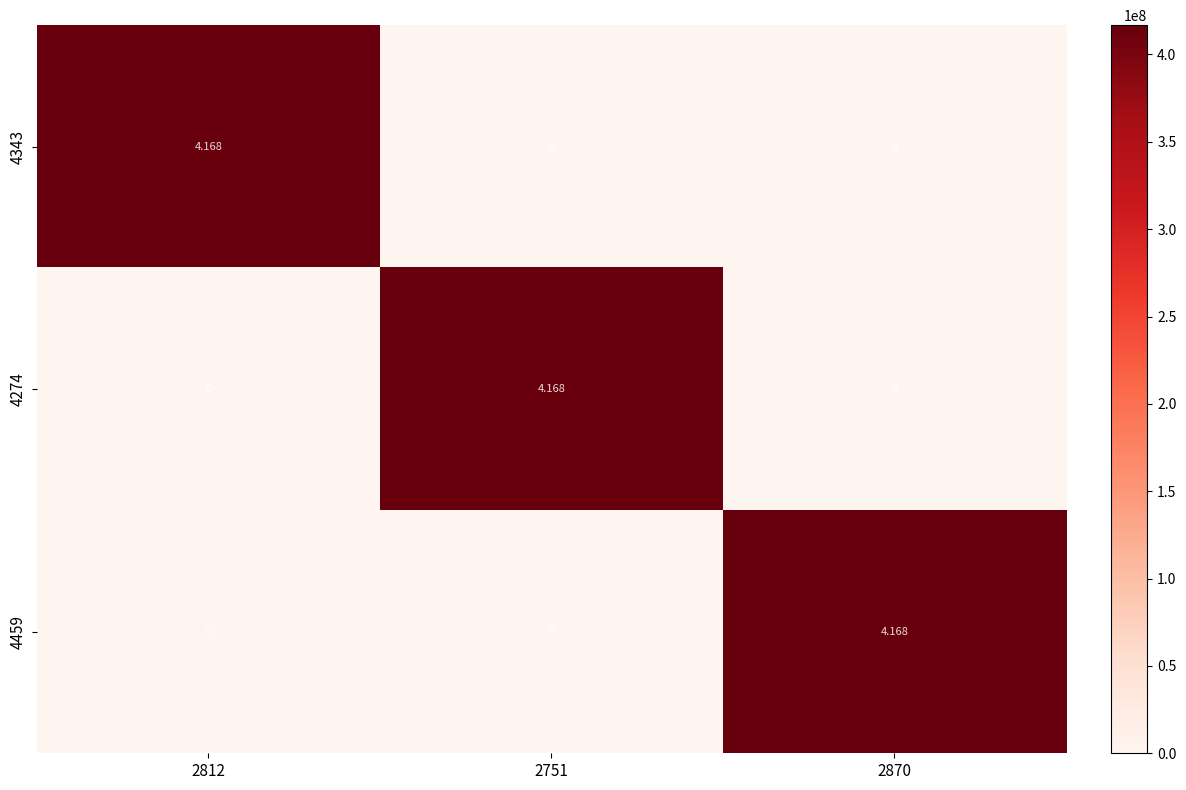

Is the value of 4343 at 2870 greater than the value of 4274 at 2751?

No